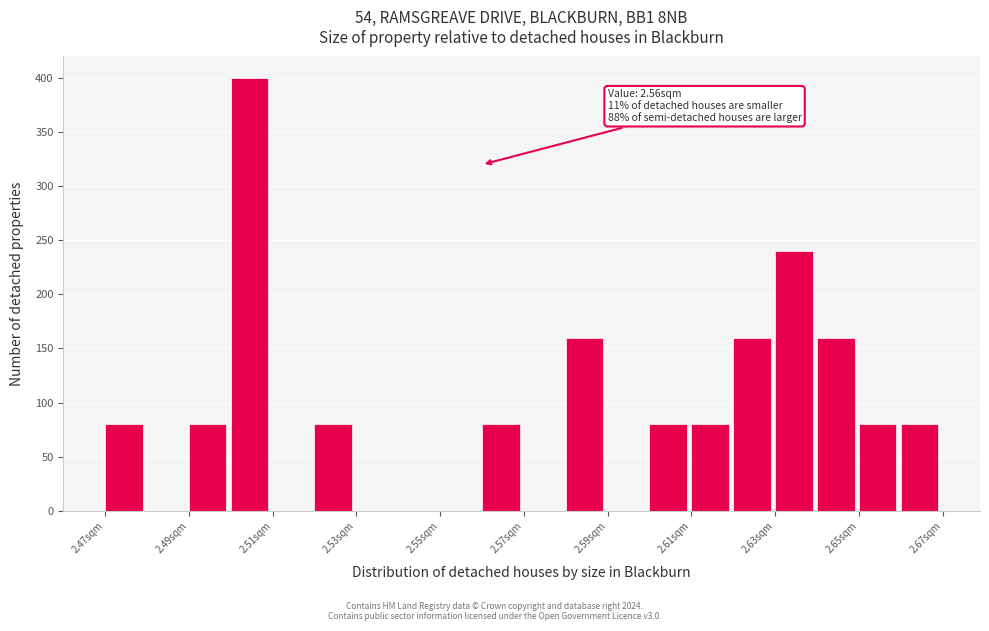

Over which range of the x-axis is the bar tallest?

2.50 to 2.51